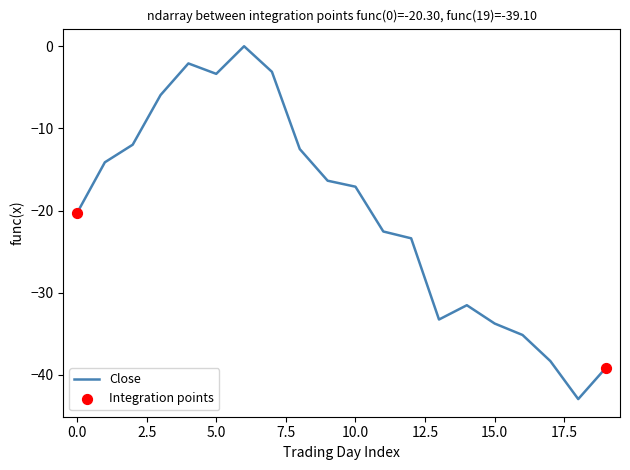

What is the smallest value displayed?

-42.9